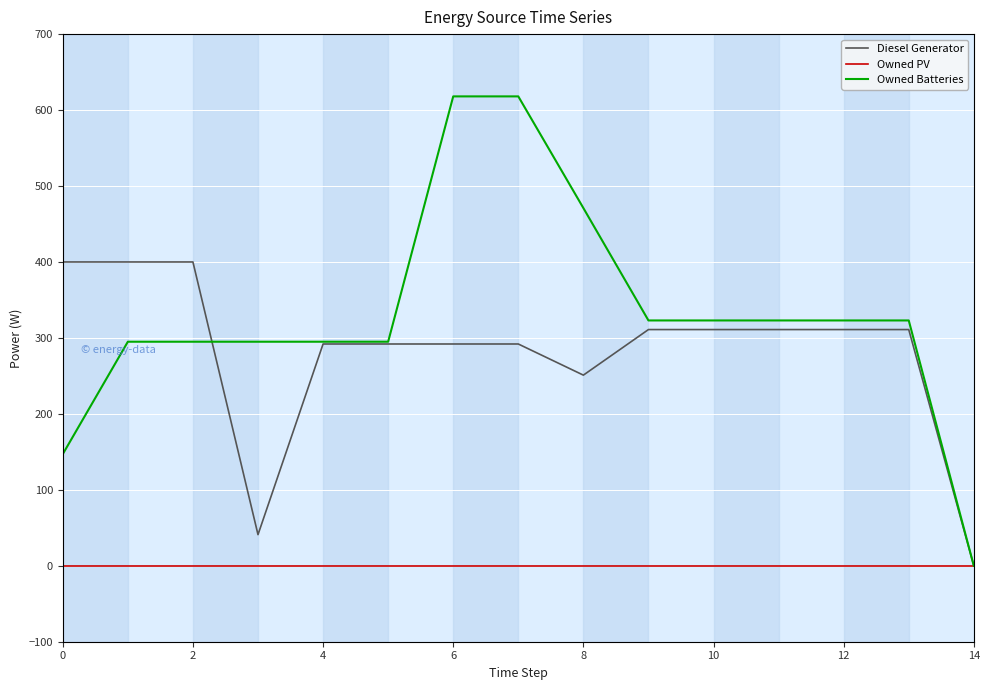

Which series has the widest spread of values?

Owned Batteries